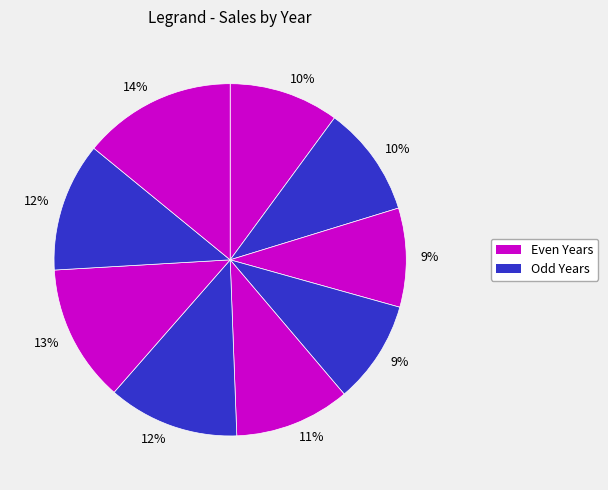

How many slices are in this pie chart?

9